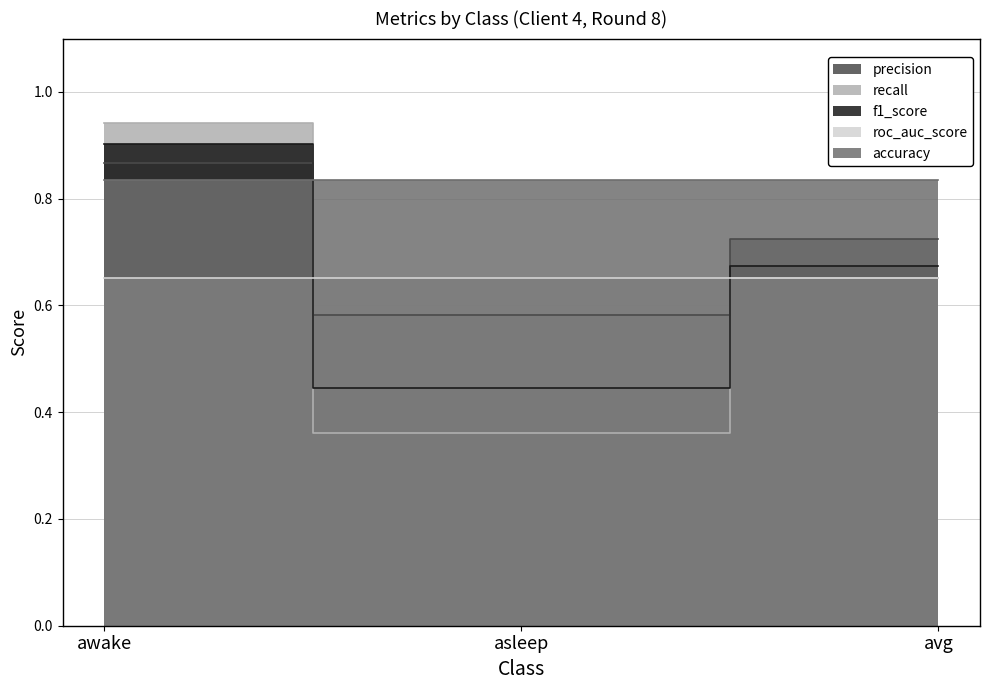

What is the label of the 1st point from the right?

avg